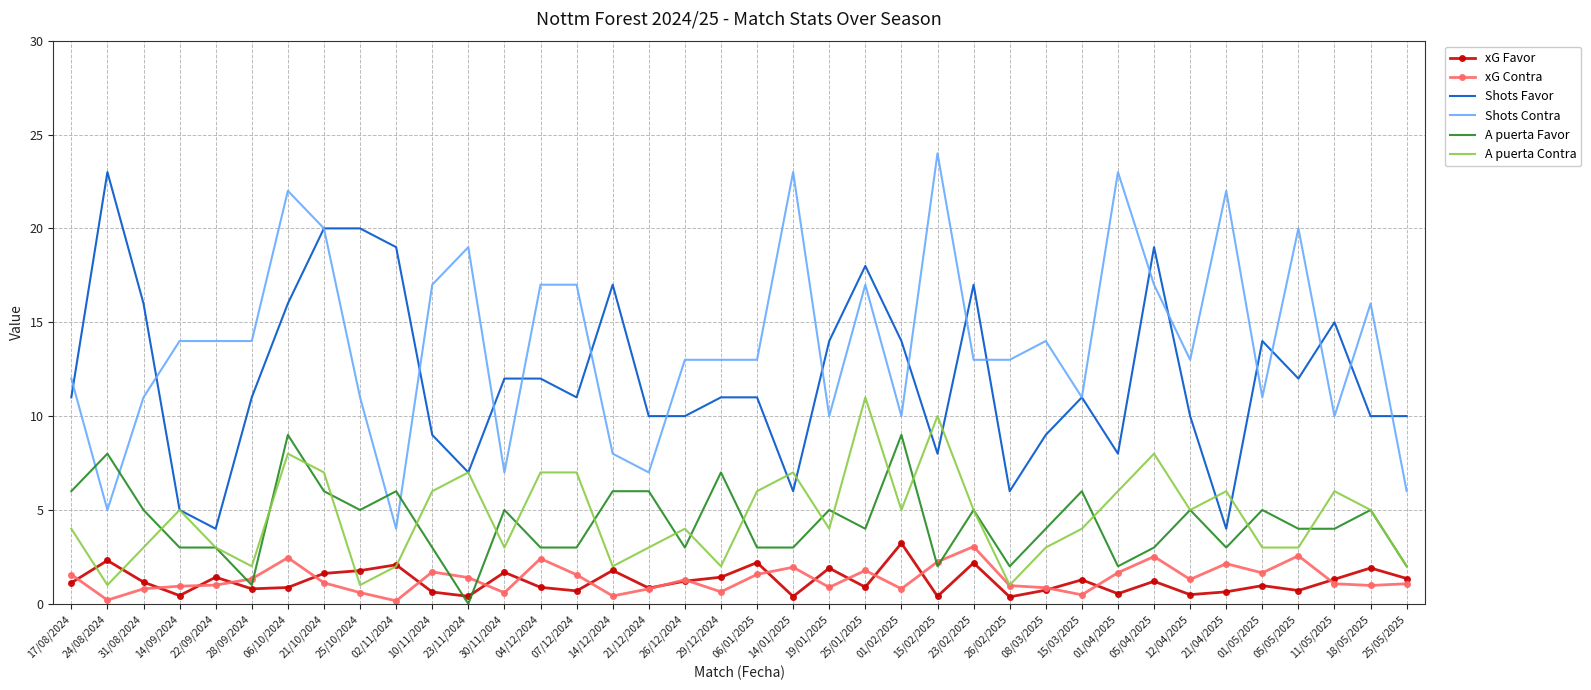

The Shots Favor series shows 20.0 at 21/10/2024. True or false?

True